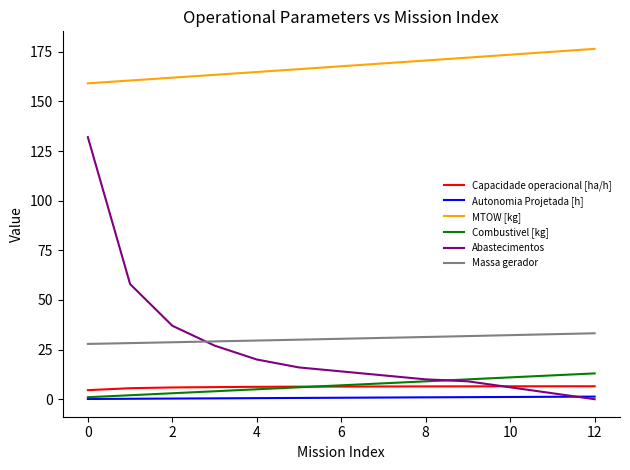

True or false: Massa gerador and Capacidade operacional [ha/h] intersect in this chart.

False